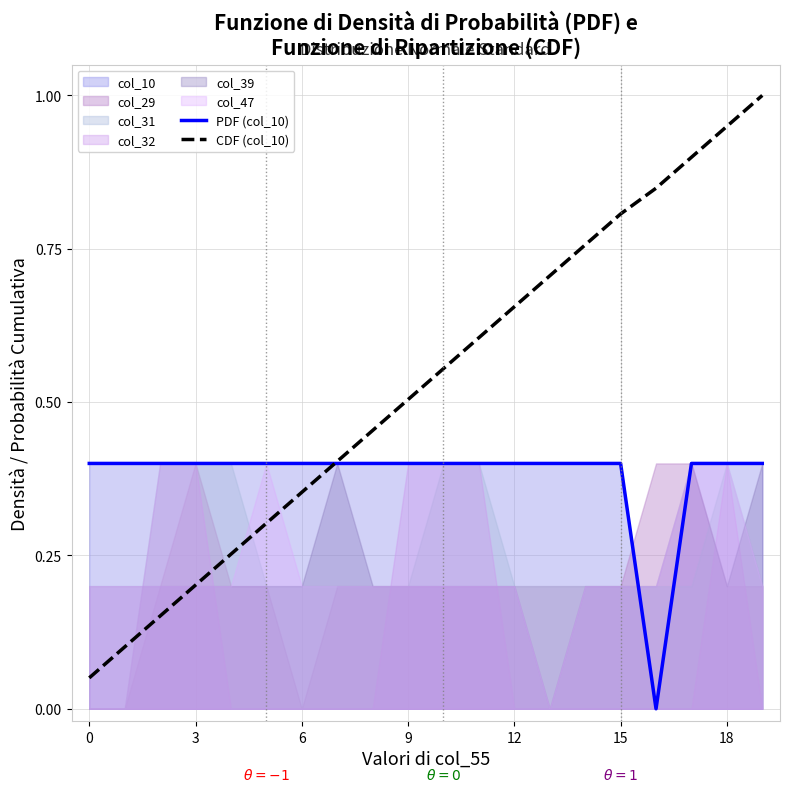

Does the chart have visible grid lines?

Yes